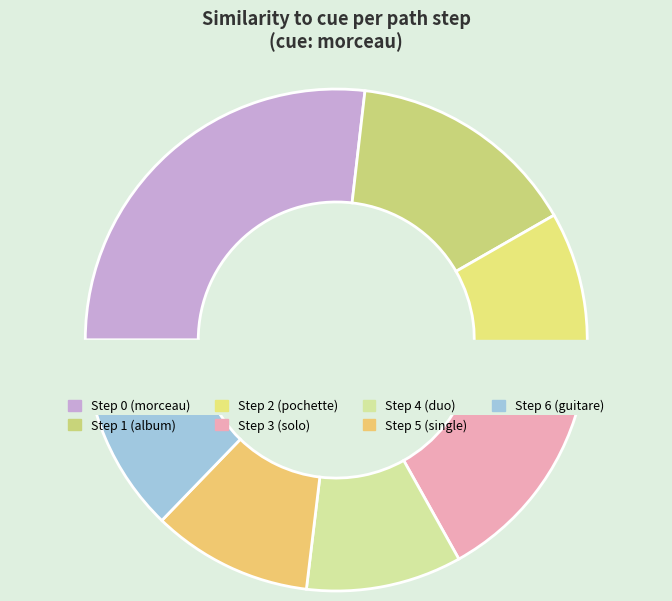

What is the ratio of the value at Step 1 (album) to the value at Step 0 (morceau)?

0.6